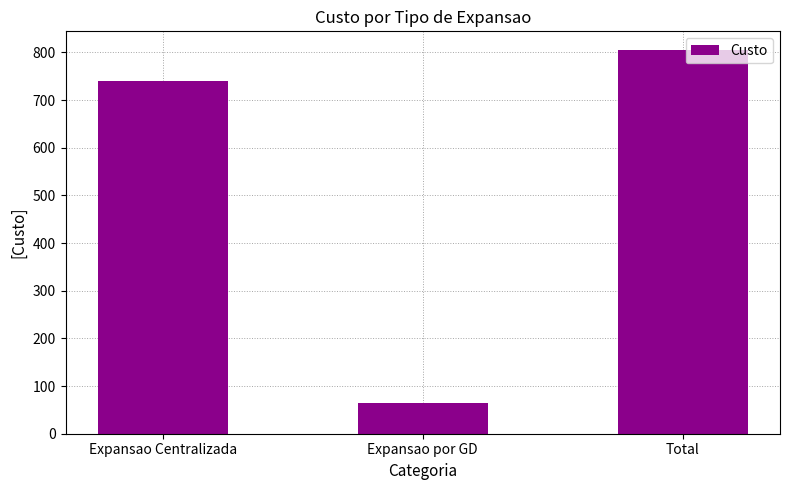

Which category has the lowest value across all series?

Expansao por GD